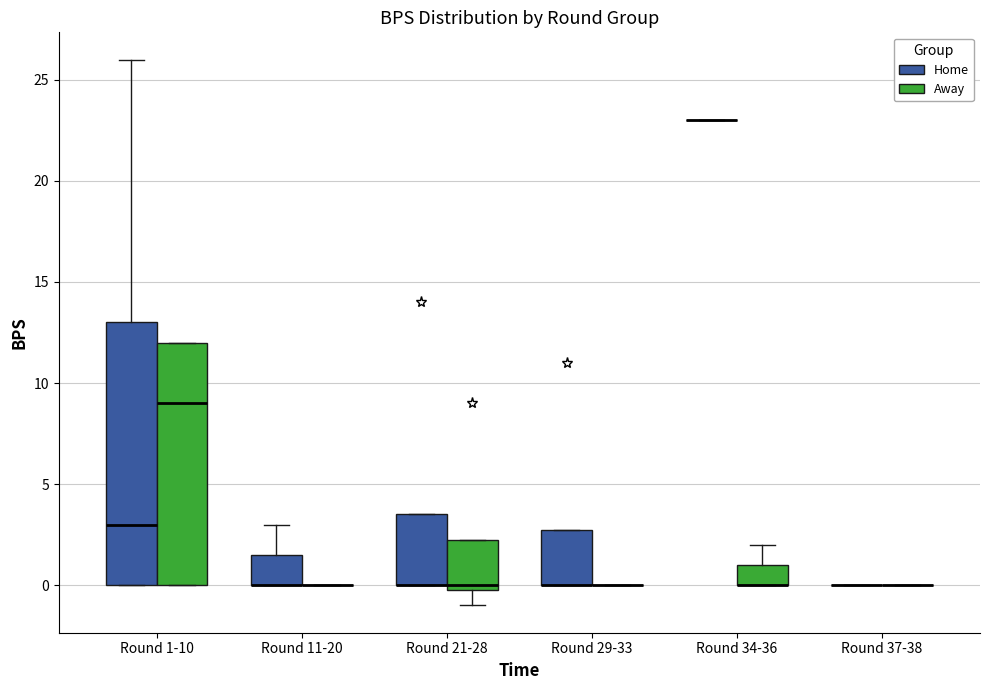

Reading left to right, read every box against the y-axis: the position of its median line, the range the box covers, and the ends of its whiskers. The values are not printed on the chart, so give them approximately, as read against the axis.

Round 1-10 (Home): median 3.0, box 0.0 to 13.0, whiskers 0.0 to 26.0
Round 1-10 (Away): median 9.0, box 0.0 to 12.0, whiskers 0.0 to 12.0
Round 11-20 (Home): median 0.0 (drawn on the box's lower edge), box 0.0 to 1.5, whiskers 0.0 to 3.0
Round 11-20 (Away): box collapsed to a line at 0.0, whiskers 0.0 to 0.0
Round 21-28 (Home): median 0.0 (drawn on the box's lower edge), box 0.0 to 3.5, whiskers 0.0 to 3.5
Round 21-28 (Away): median 0.0 (just above the box's lower edge), box 0.0 to 2.5, whiskers -1.0 to 2.5
Round 29-33 (Home): median 0.0 (drawn on the box's lower edge), box 0.0 to 3.0, whiskers 0.0 to 3.0
Round 29-33 (Away): box collapsed to a line at 0.0, whiskers 0.0 to 0.0
Round 34-36 (Home): box collapsed to a line at 23.0, whiskers 23.0 to 23.0
Round 34-36 (Away): median 0.0 (drawn on the box's lower edge), box 0.0 to 1.0, whiskers 0.0 to 2.0
Round 37-38 (Home): box collapsed to a line at 0.0, whiskers 0.0 to 0.0
Round 37-38 (Away): box collapsed to a line at 0.0, whiskers 0.0 to 0.0